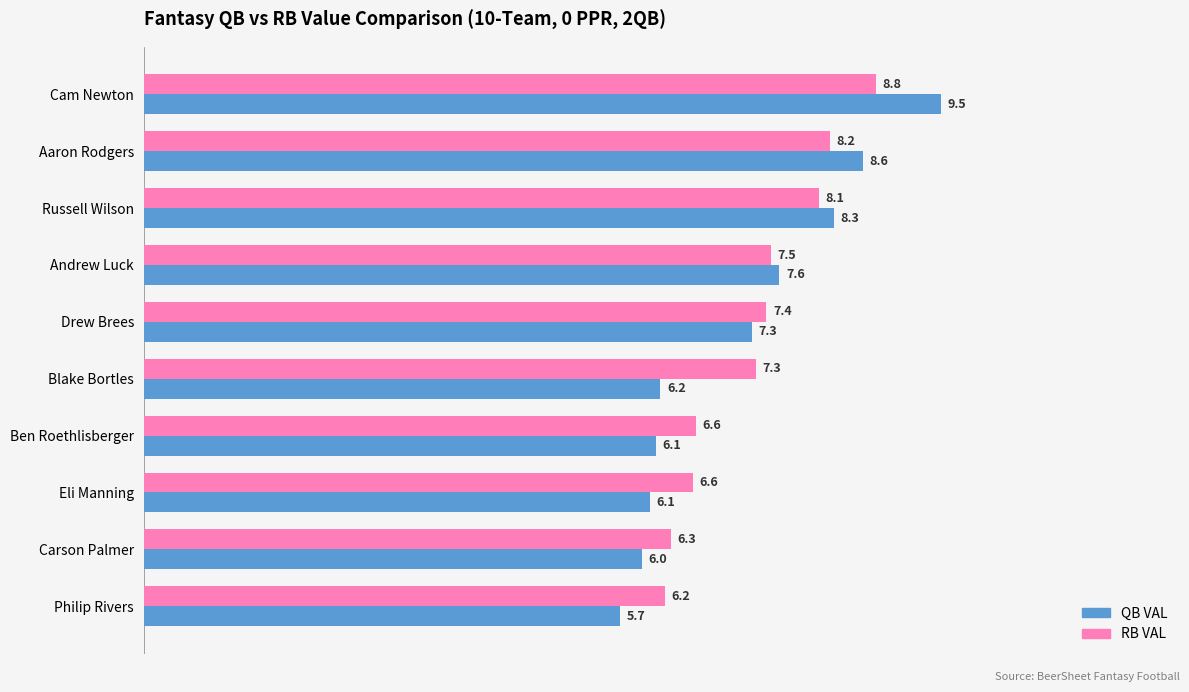

List the series in order of their overall mean, lowest first.

QB VAL, RB VAL